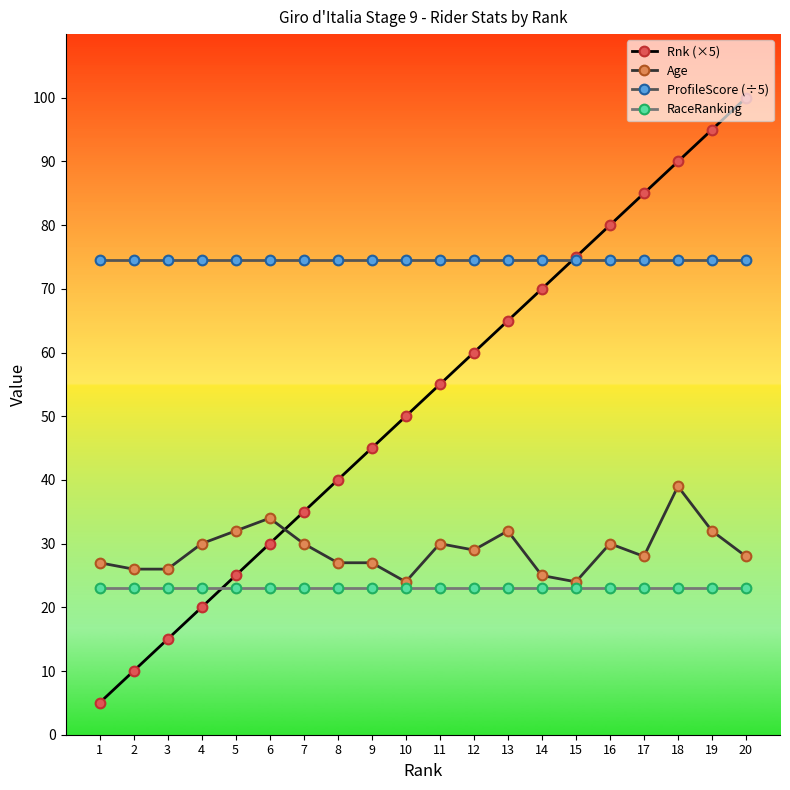

True or false: ProfileScore (÷5) and Age intersect in this chart.

False